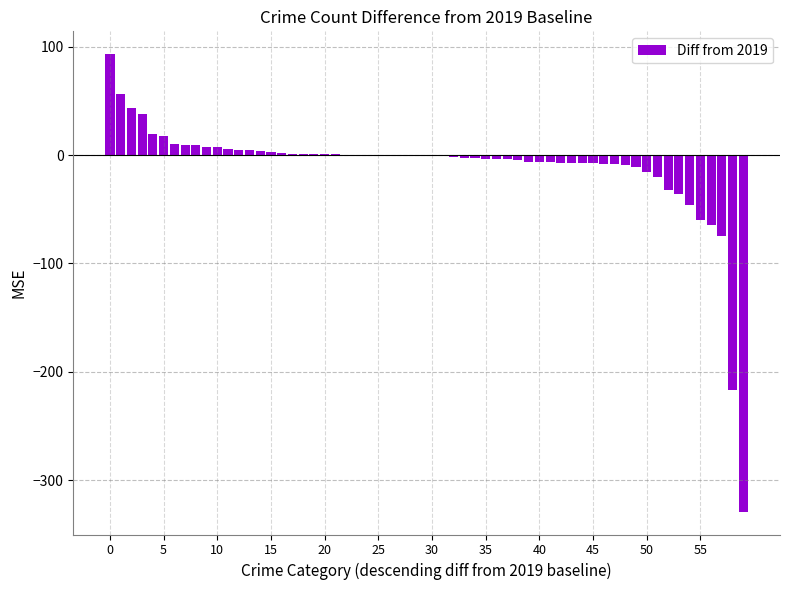

What is the maximum value shown in the chart?

93